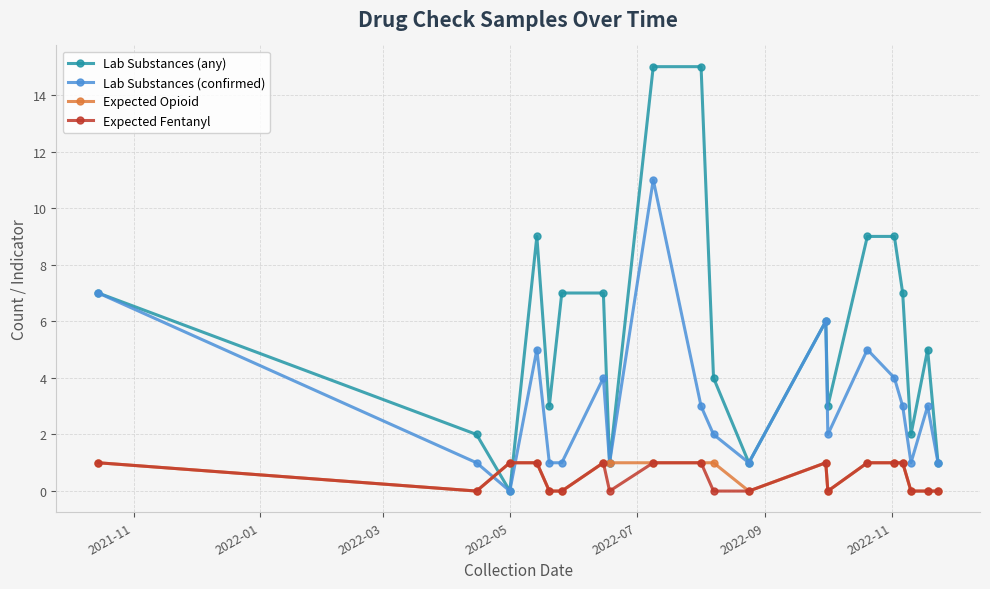

Which series has the largest range (max minus min)?

Lab Substances (any)